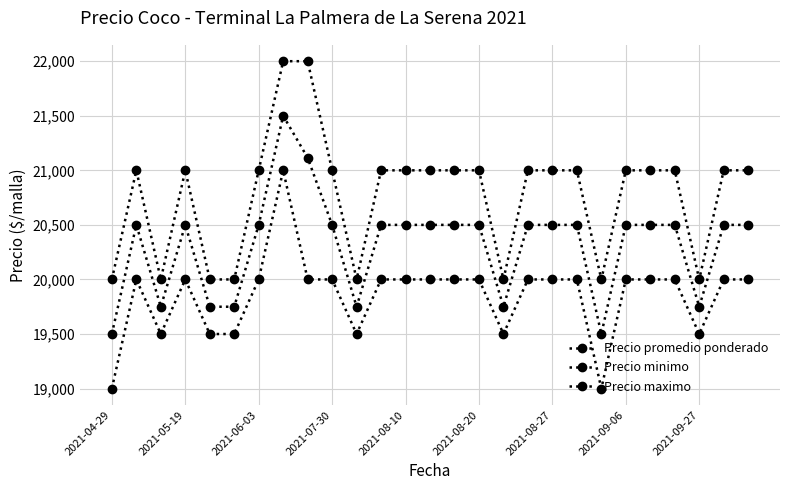

Which series has the largest total across all categories?

Precio maximo